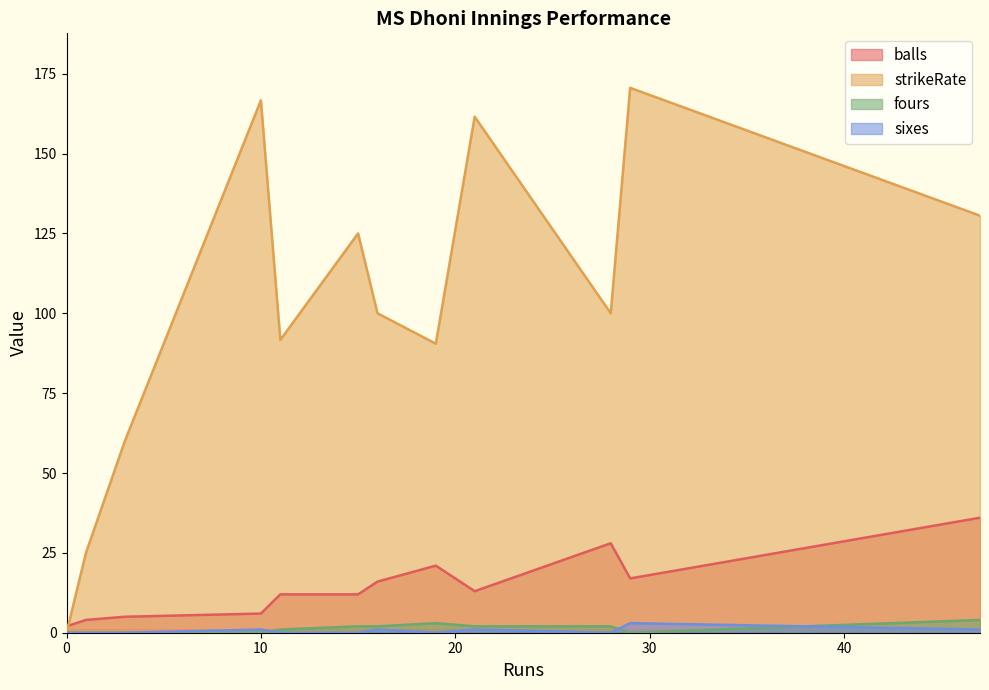

The fours series shows 2.6 at 29. True or false?

False